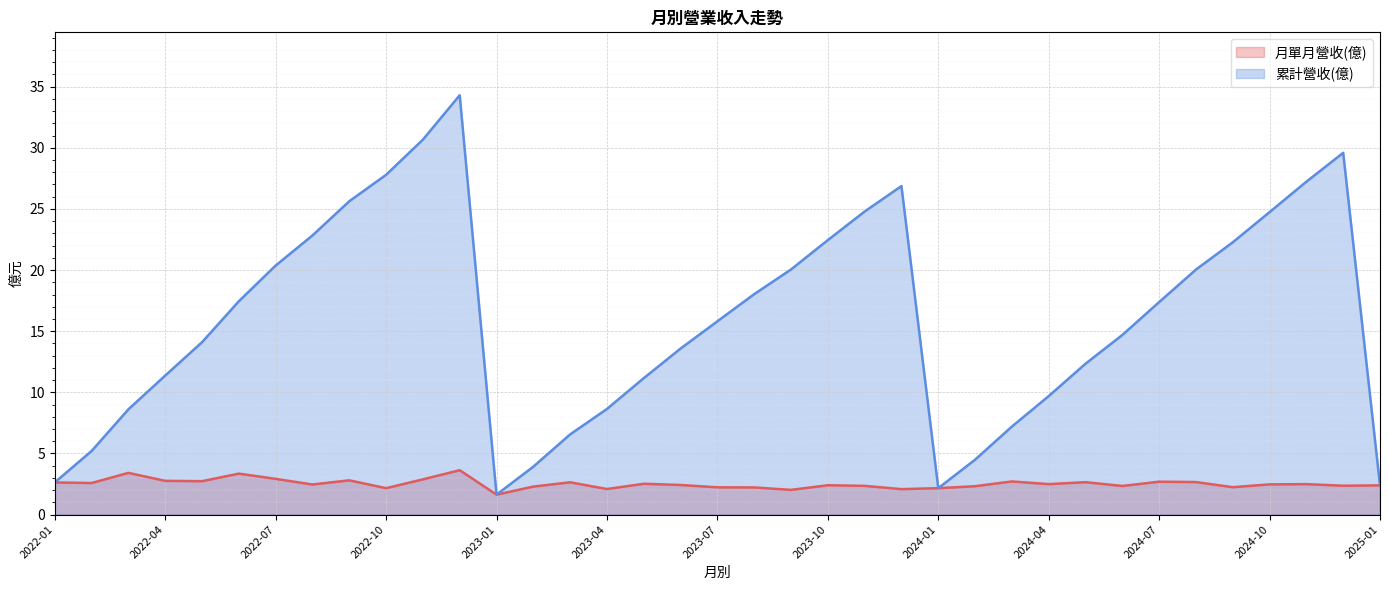

How many interior local peaks does the 累計營收(億) series have?

3